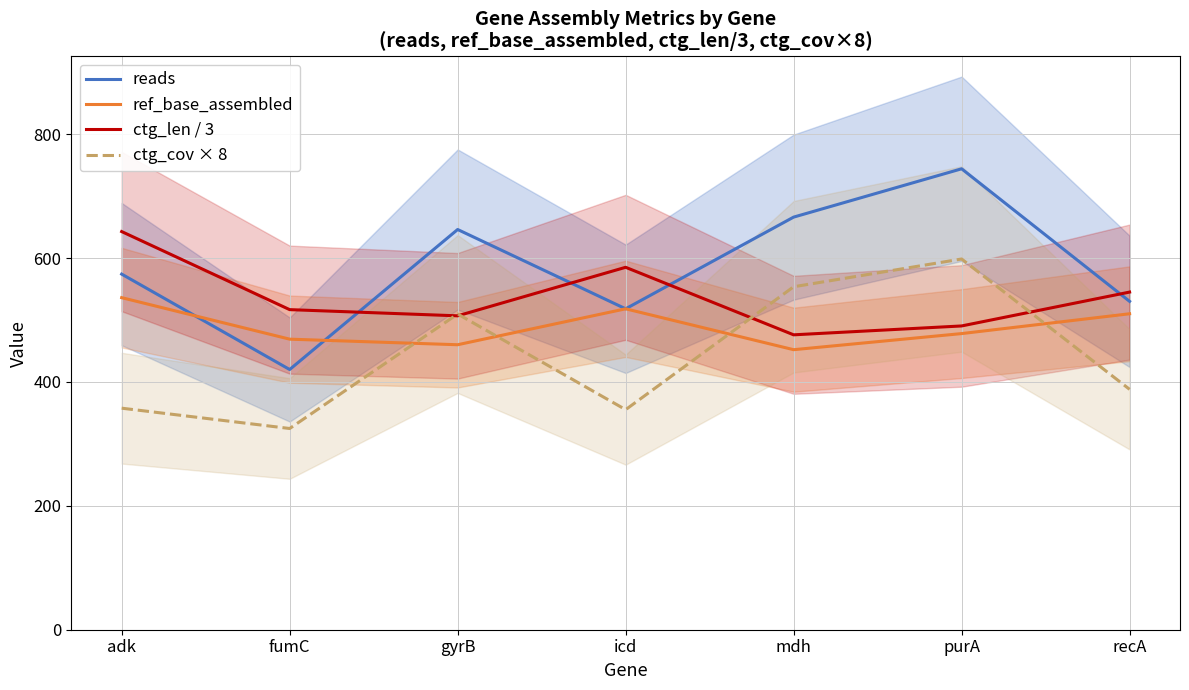

List the series in order of their overall mean, lowest first.

ctg_cov × 8, ref_base_assembled, ctg_len / 3, reads